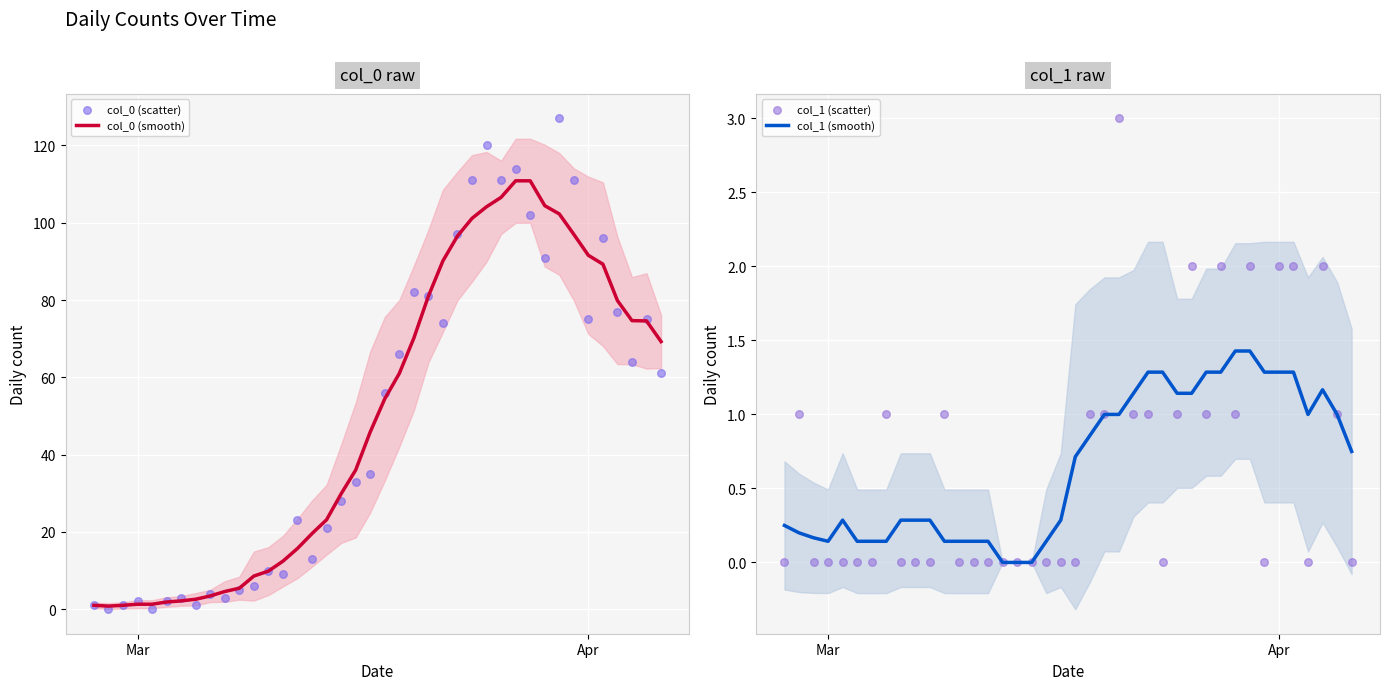

Which series reaches the minimum Y coordinate?

col_0 (scatter)